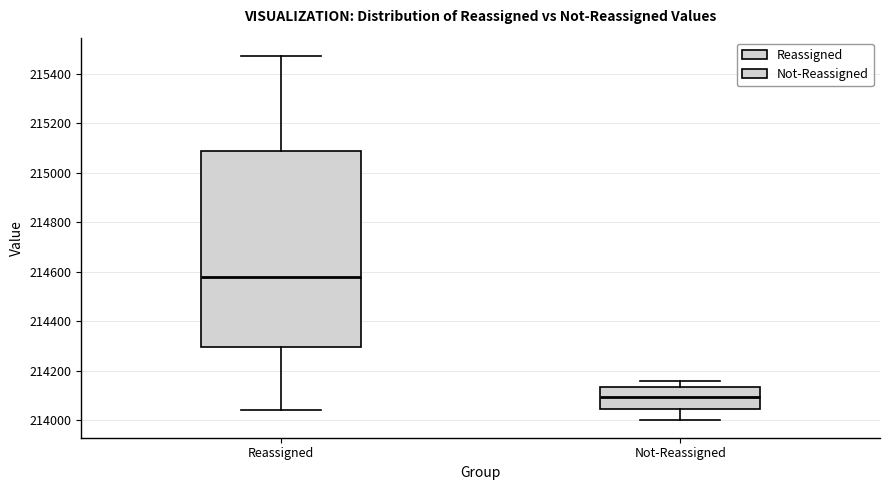

Where does the lower whisker of the box for Not-Reassigned end on the y-axis? The values are not printed on the chart, so give them approximately, as read against the axis.

214000